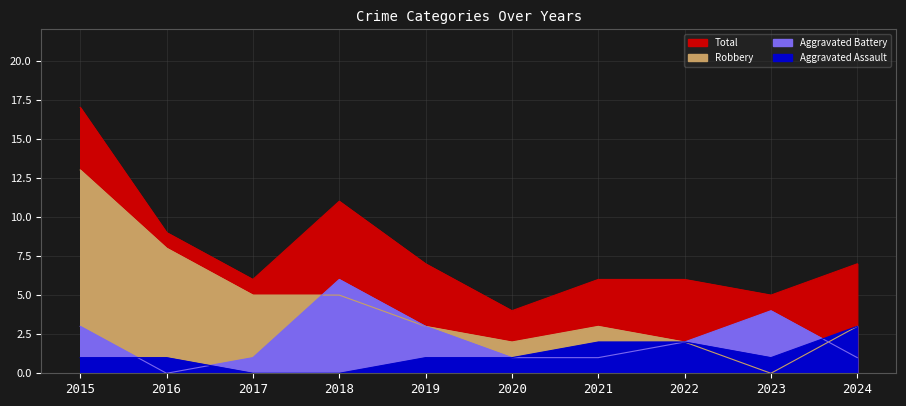

True or false: Total has more than 1 interior local peaks.

False